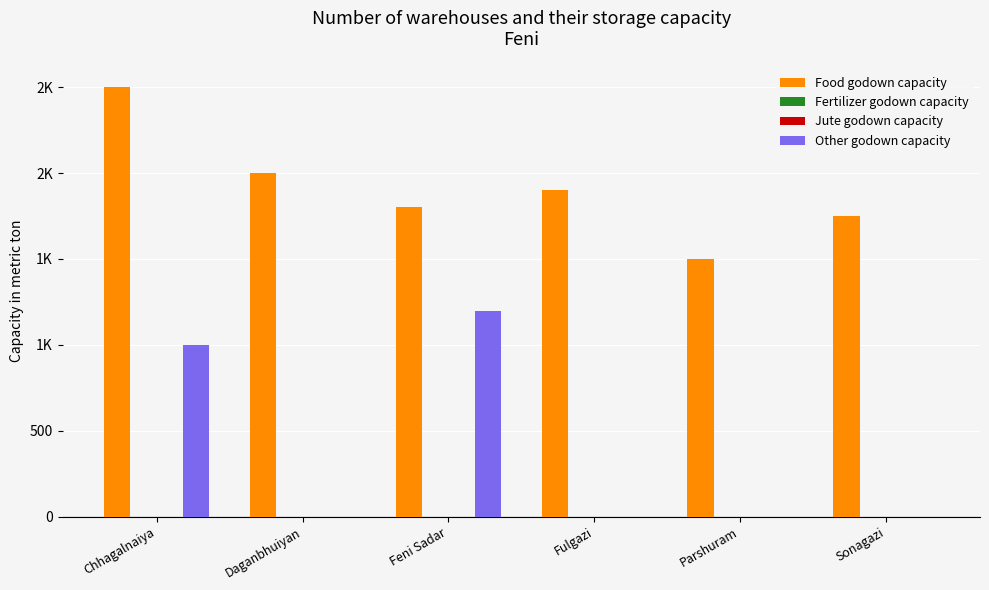

Read the Food godown capacity value at Chhagalnaiya.

2500